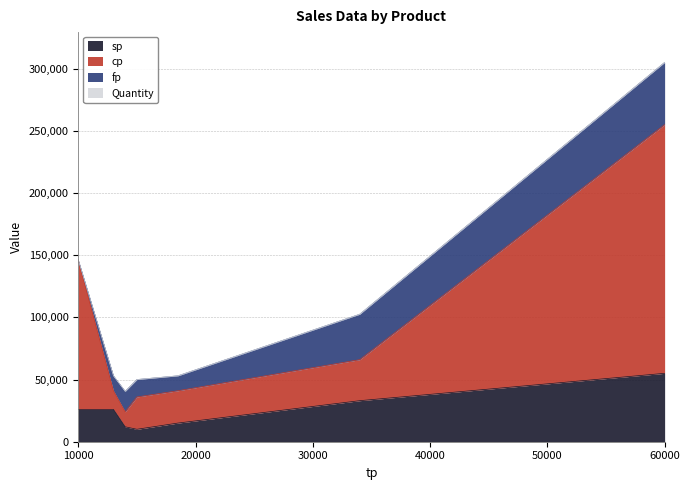

What is the maximum value for sp?

55000